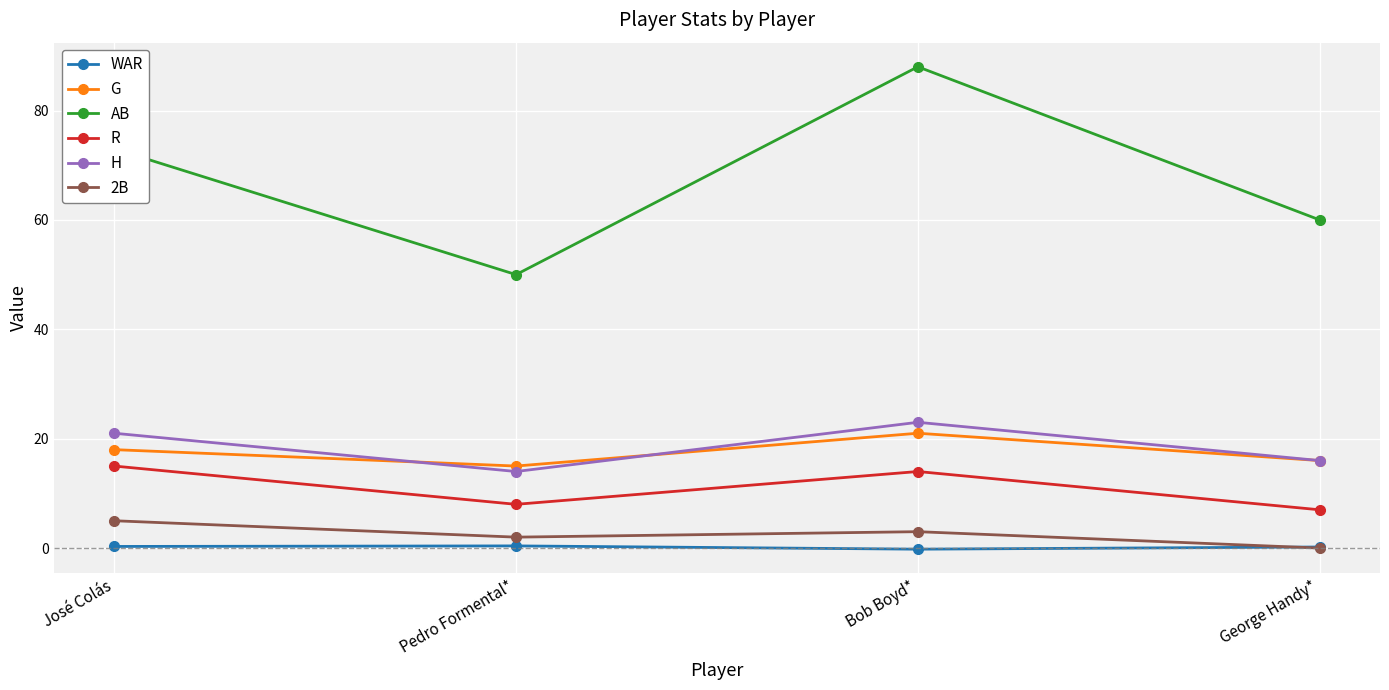

True or false: H has more than 1 interior local peaks.

False